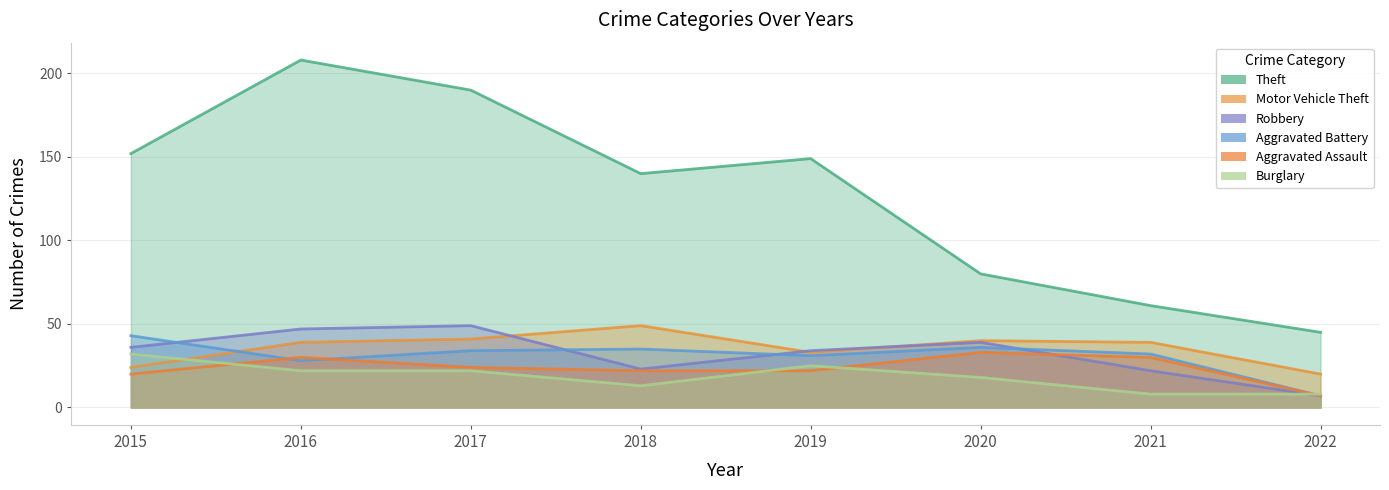

What is the difference between the Theft values at 2015 and 2022?

107